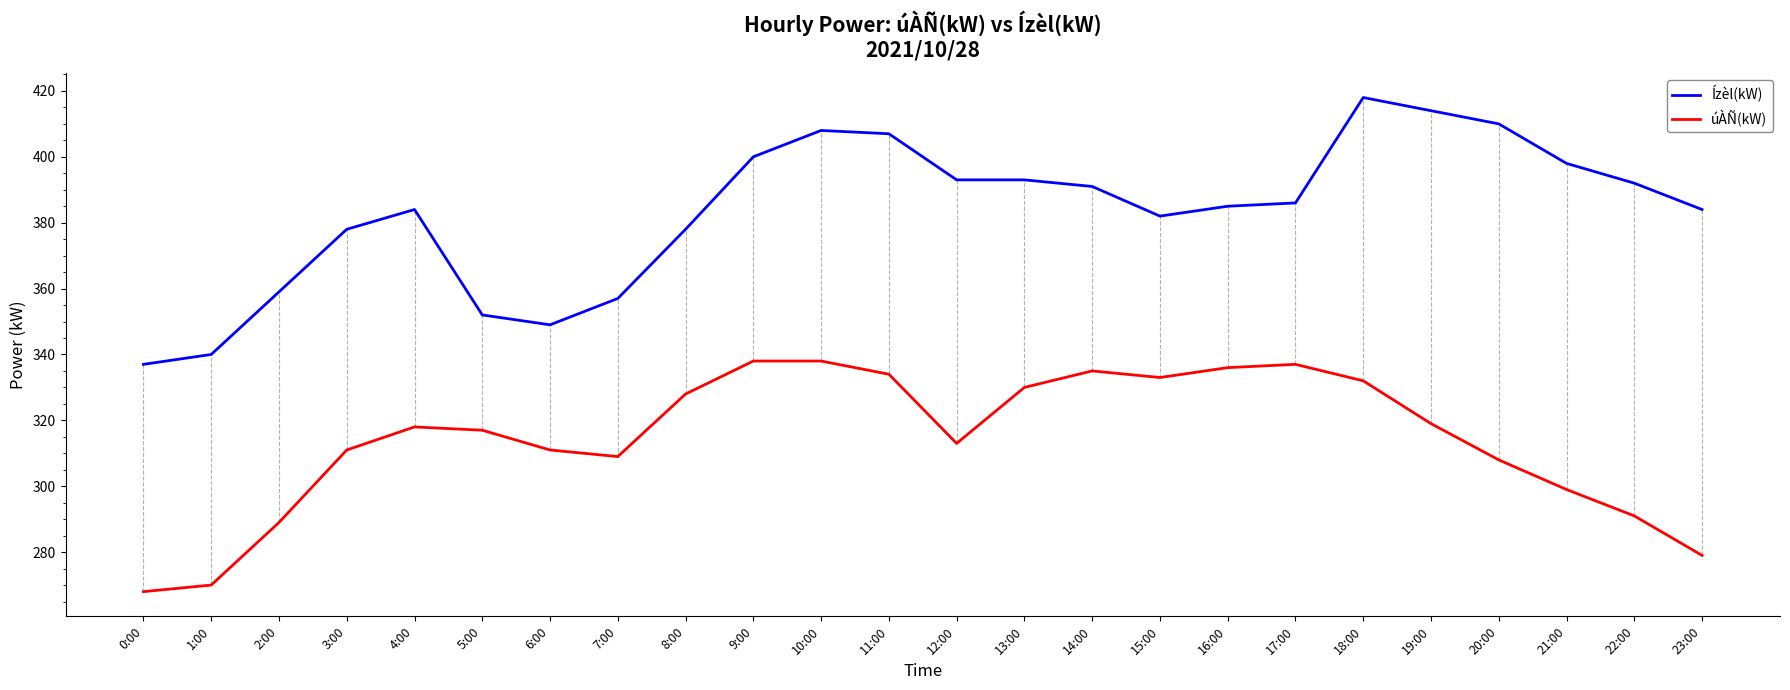

Read the Ízèl(kW) value at 22:00, to the nearest 10.

390